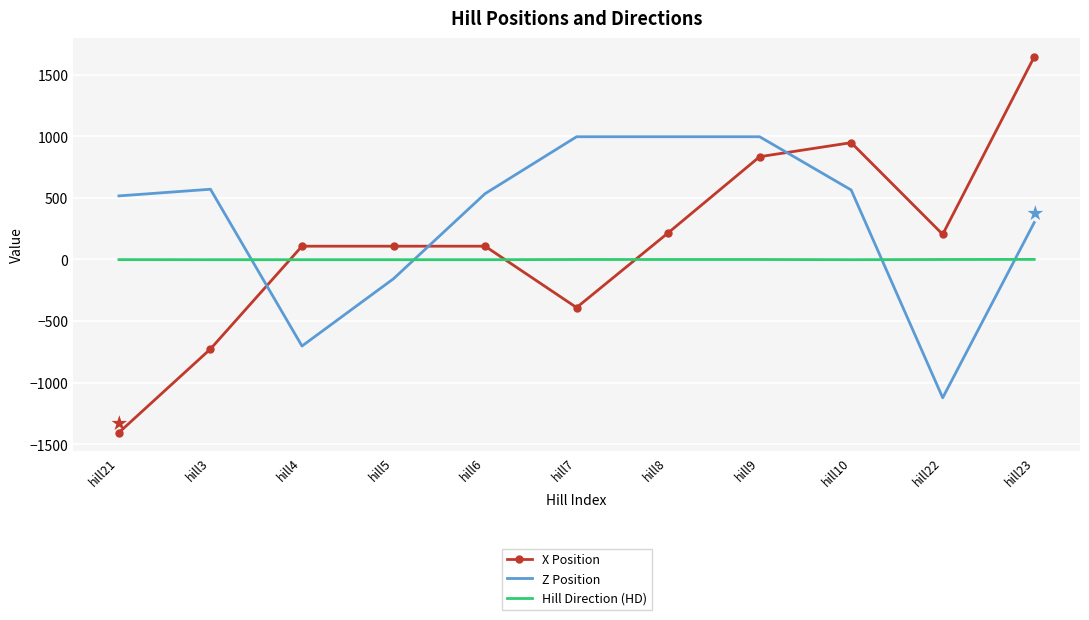

True or false: Hill Direction (HD) and Z Position intersect in this chart.

True